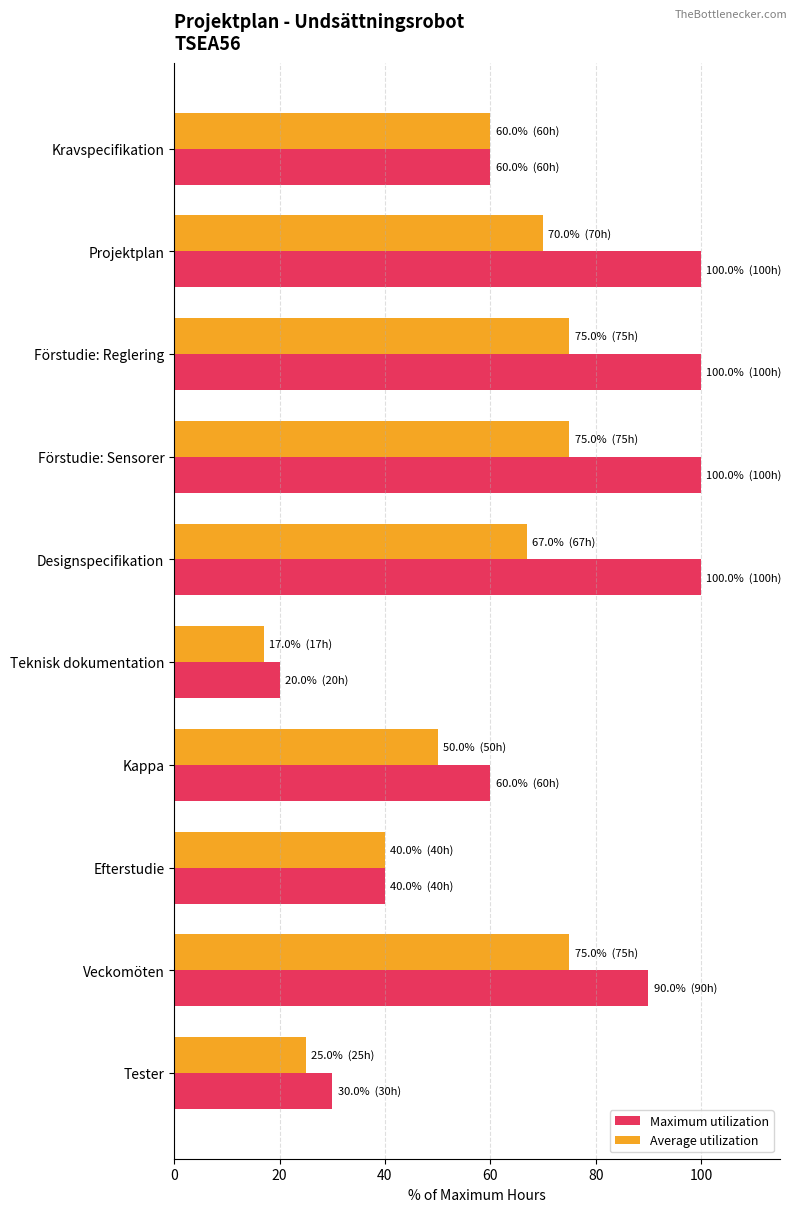

What value does the Average utilization series have at Teknisk dokumentation, to the nearest 10?

20